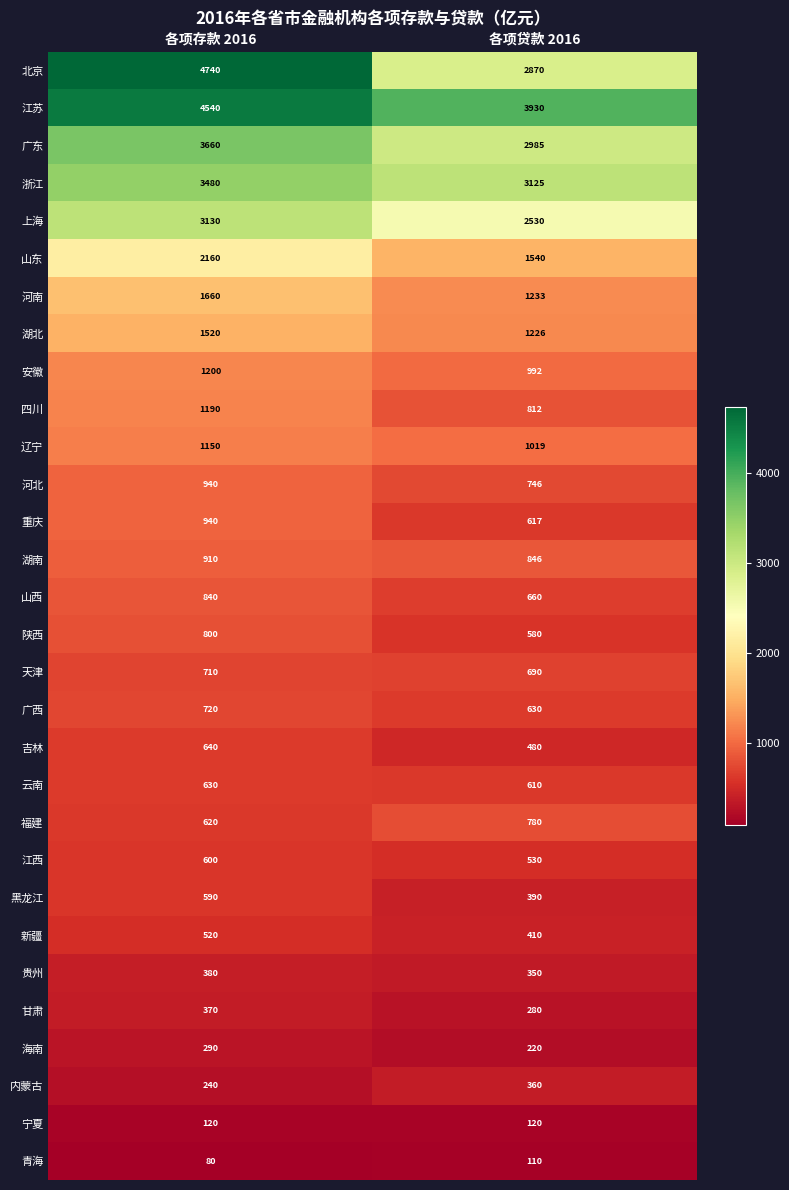

What value does the 新疆 series have at 各项存款 2016?

520